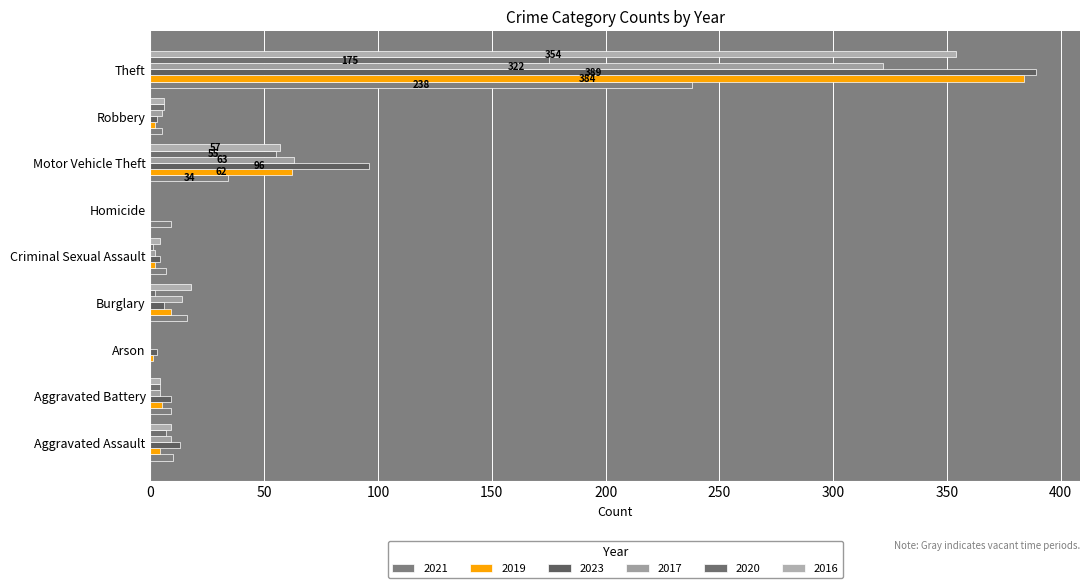

At how many categories does at least one series exceed 321?

1